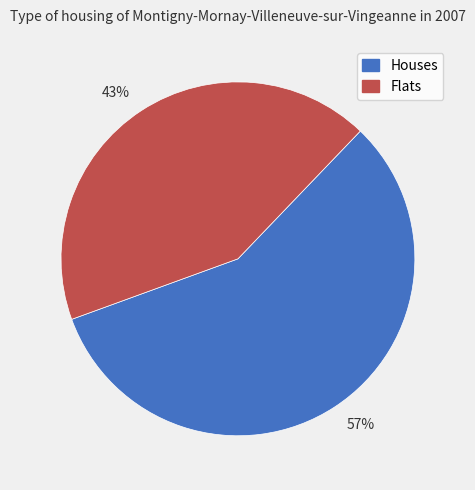

Count the number of slices in the pie.

2